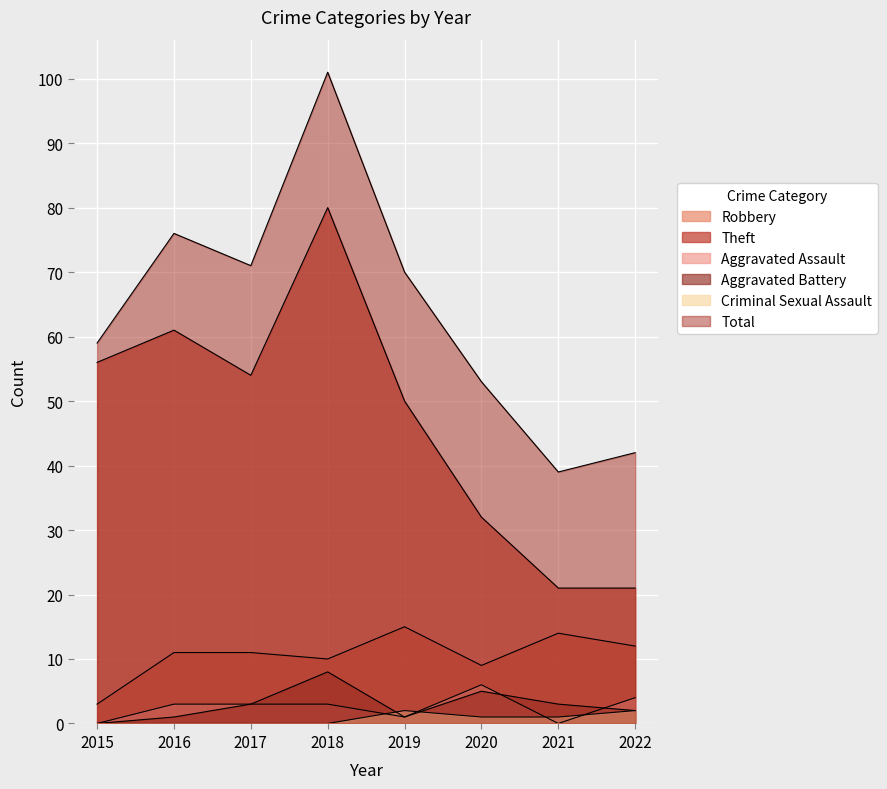

How many lines are shown in the chart?

6